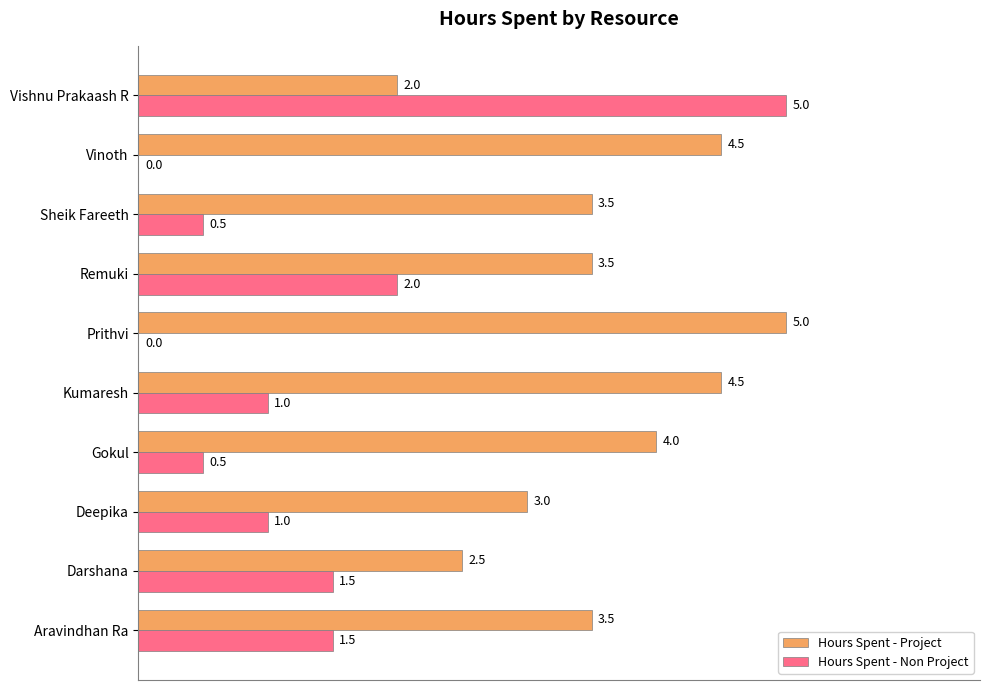

Which series has the largest total across all categories?

Hours Spent - Project